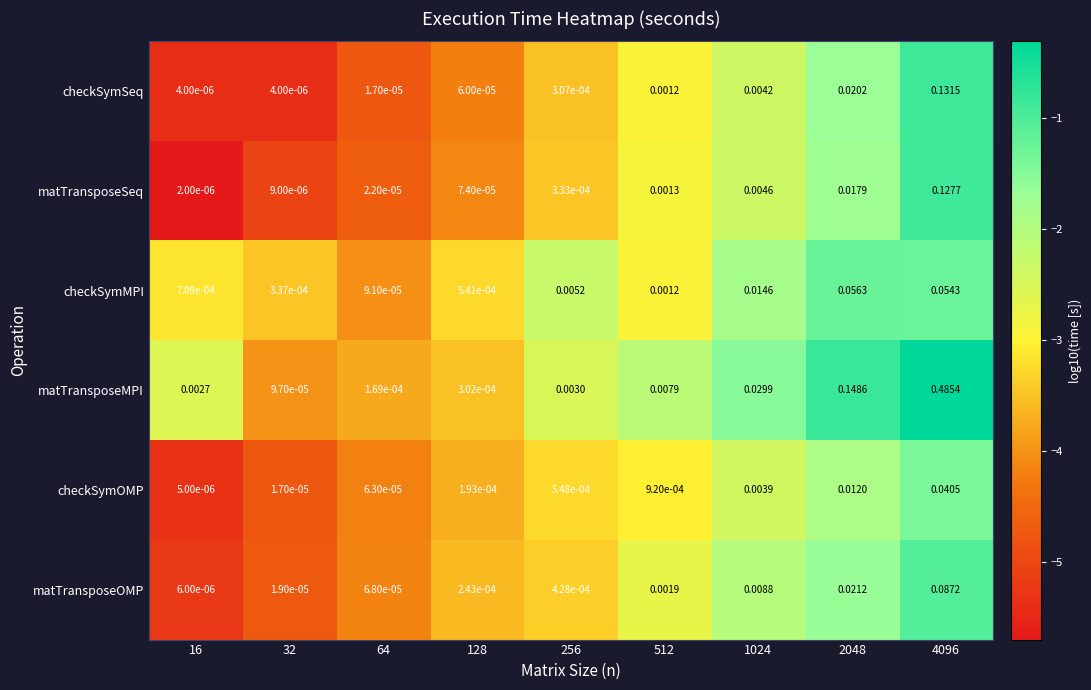

Rank the series at 16 from lowest to highest value.

matTransposeSeq, checkSymSeq, checkSymOMP, matTransposeOMP, checkSymMPI, matTransposeMPI